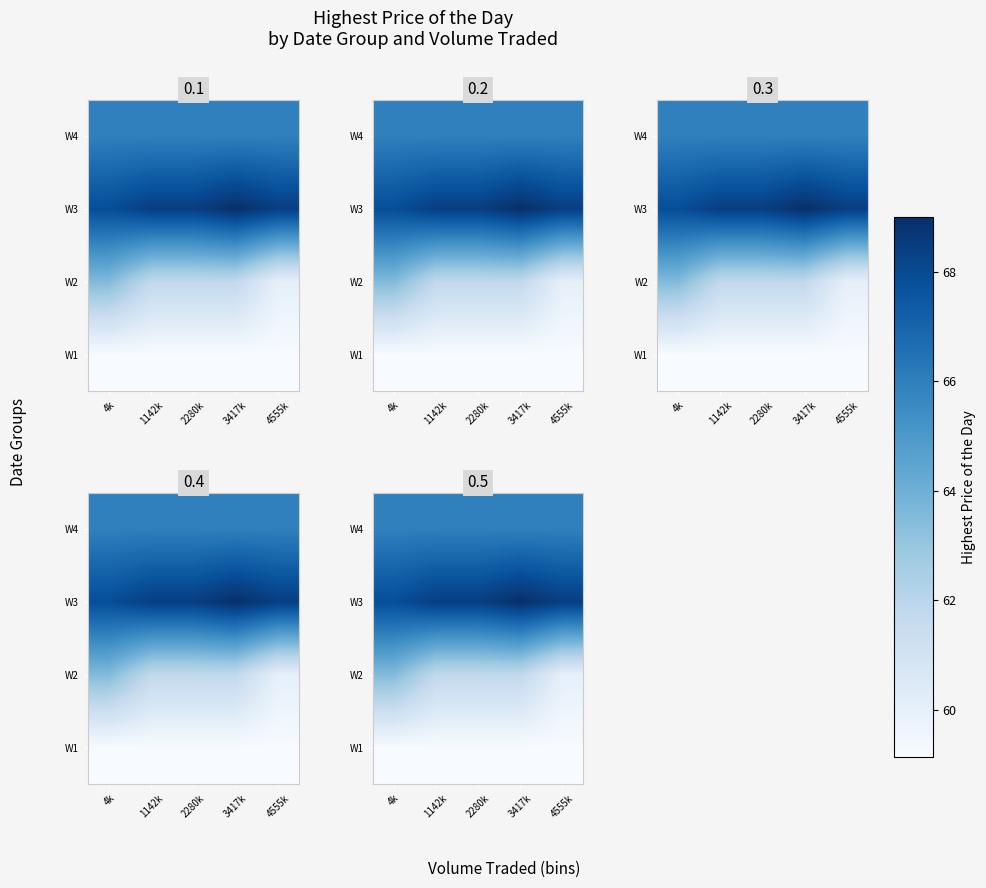

Count the number of categories in the chart.

5